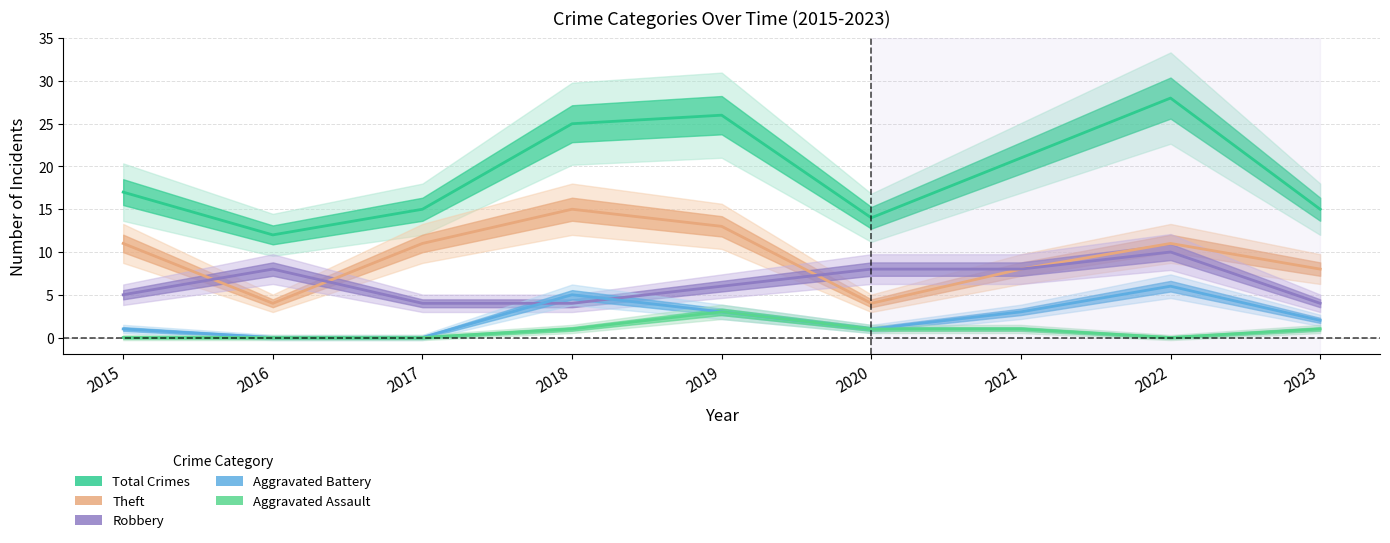

Reading right to left, extract all data points from this chart.

Total Crimes: 15	28	21	14	26	25	15	12	17
Theft: 8	11	8	4	13	15	11	4	11
Robbery: 4	10	8	8	6	4	4	8	5
Aggravated Battery: 2	6	3	1	3	5	0	0	1
Aggravated Assault: 1	0	1	1	3	1	0	0	0